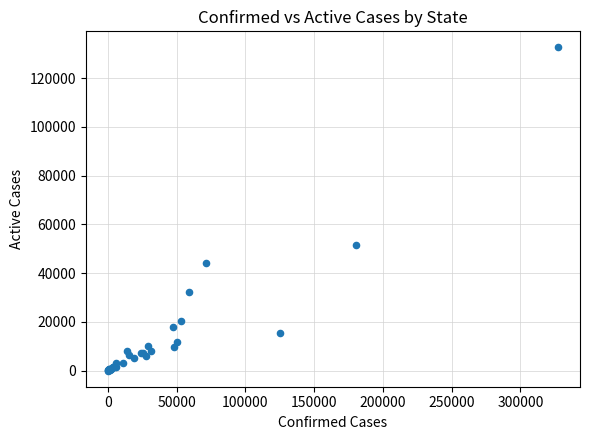

What Y value in the scatter plot is closest to 66295?

51347